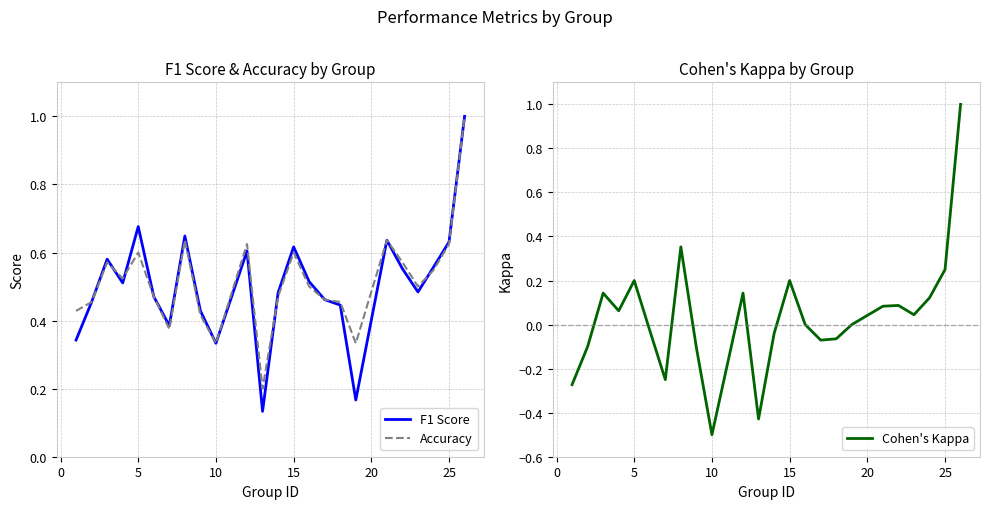

At which label does Cohen's Kappa reach its minimum?

10